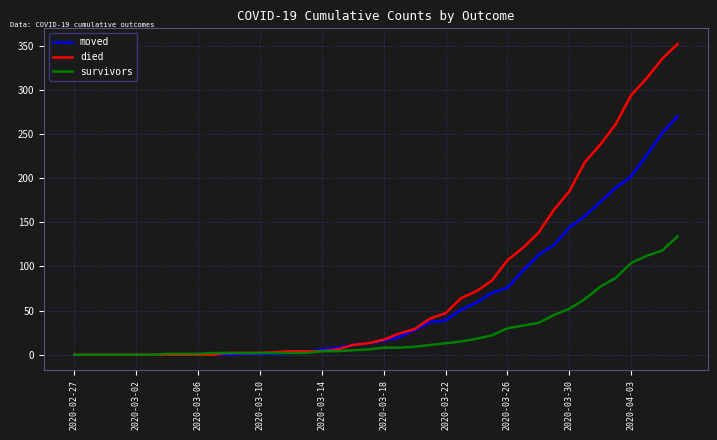

How many categories are shown in the chart?

40